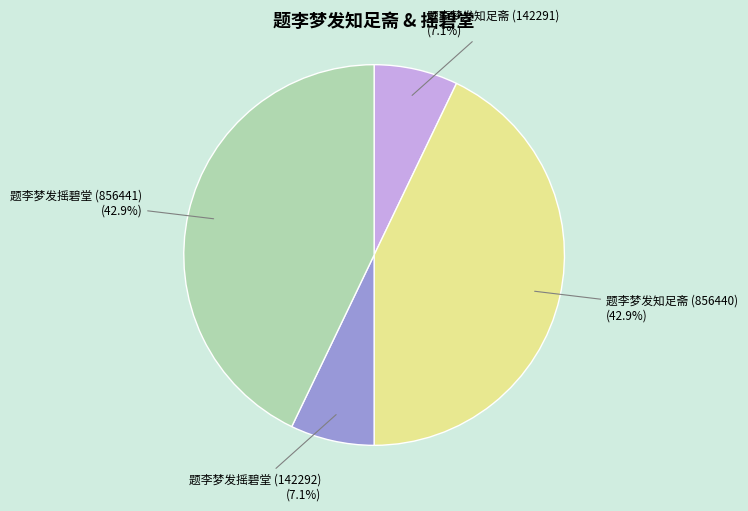

Is there any slice that represents more than half of the pie?

No